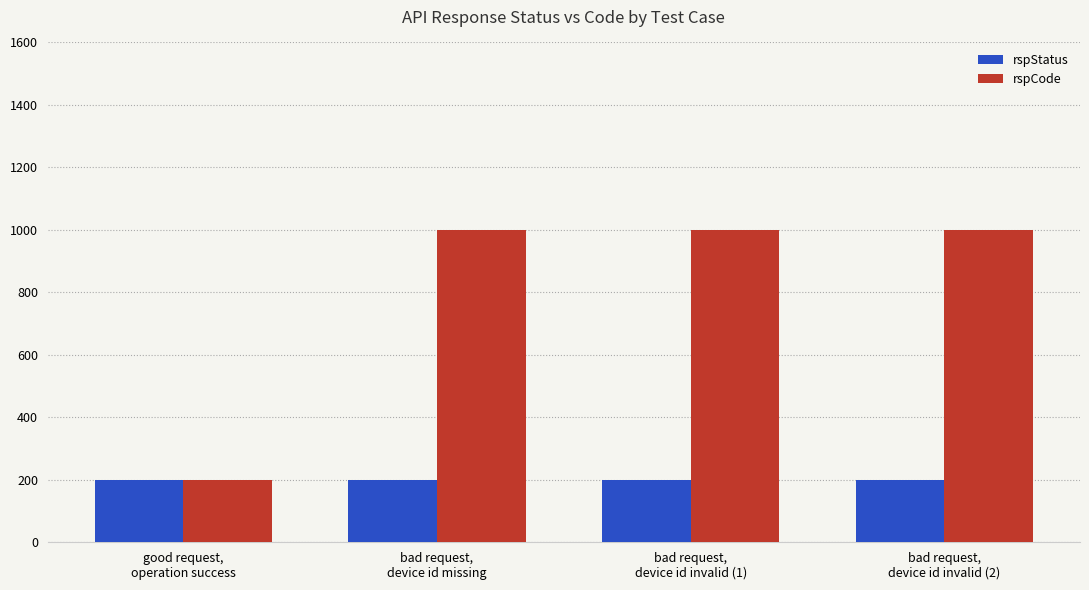

Which series has the largest range (max minus min)?

rspCode